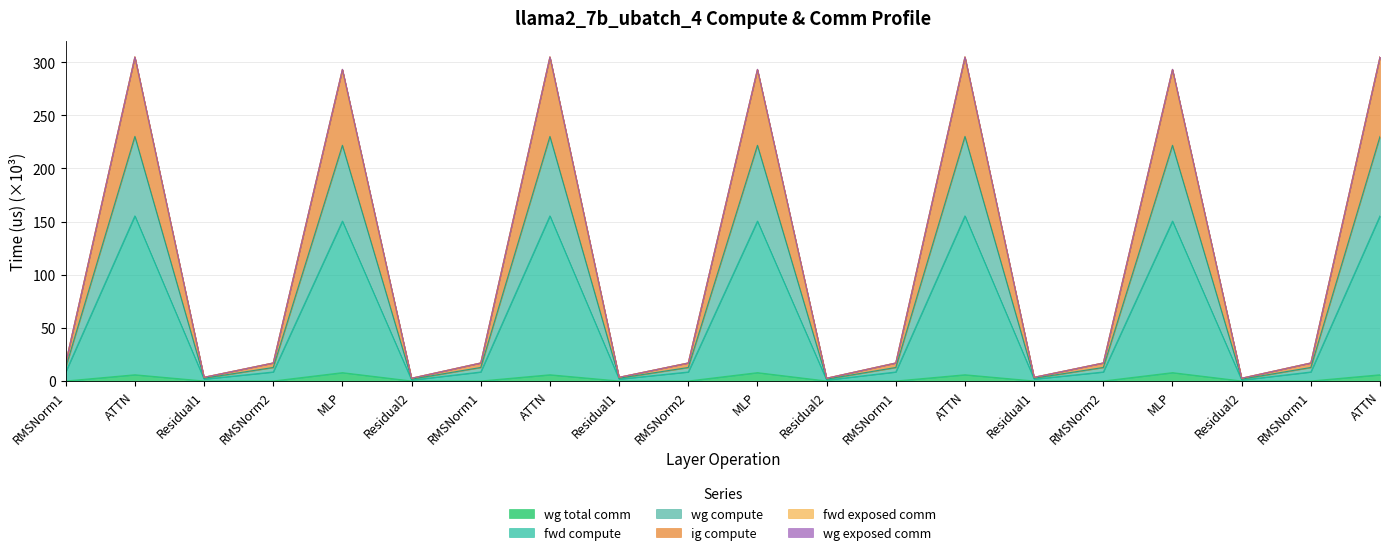

What is the value of the ig compute point at the 13th from the left?

17.0